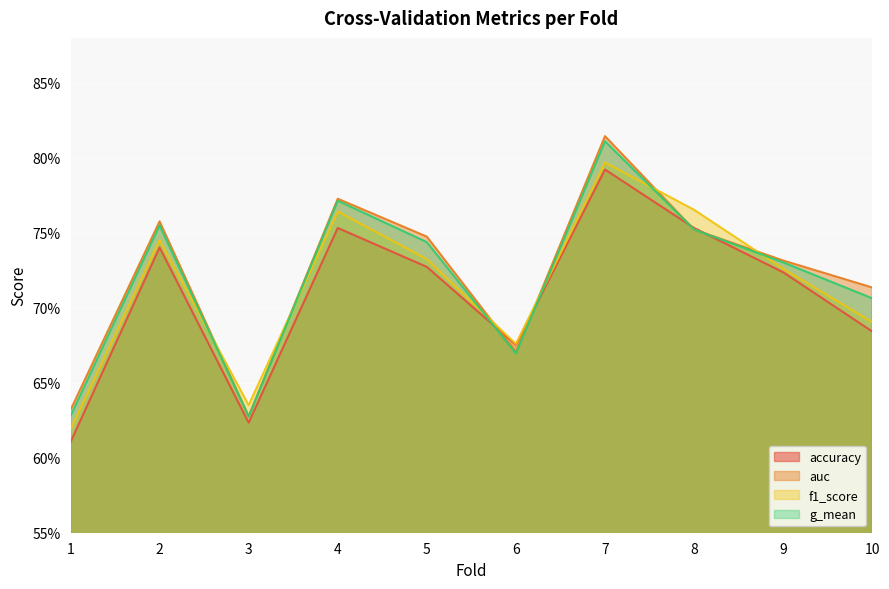

Where is f1_score nearest to the value 0?

1